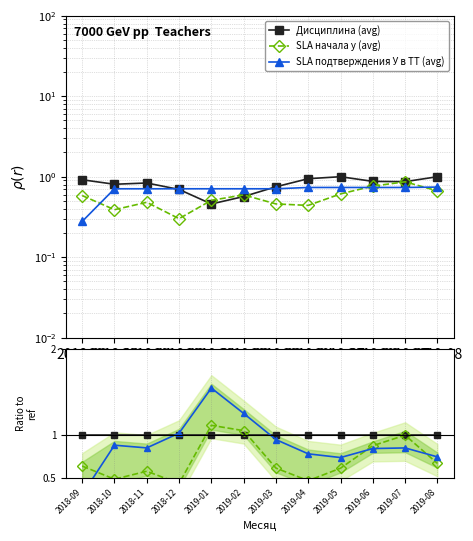

At 2019-05, list the series in order from largest to smallest.

Дисциплина (avg), SLA подтверждения У в TT (avg), SLA начала у (avg)